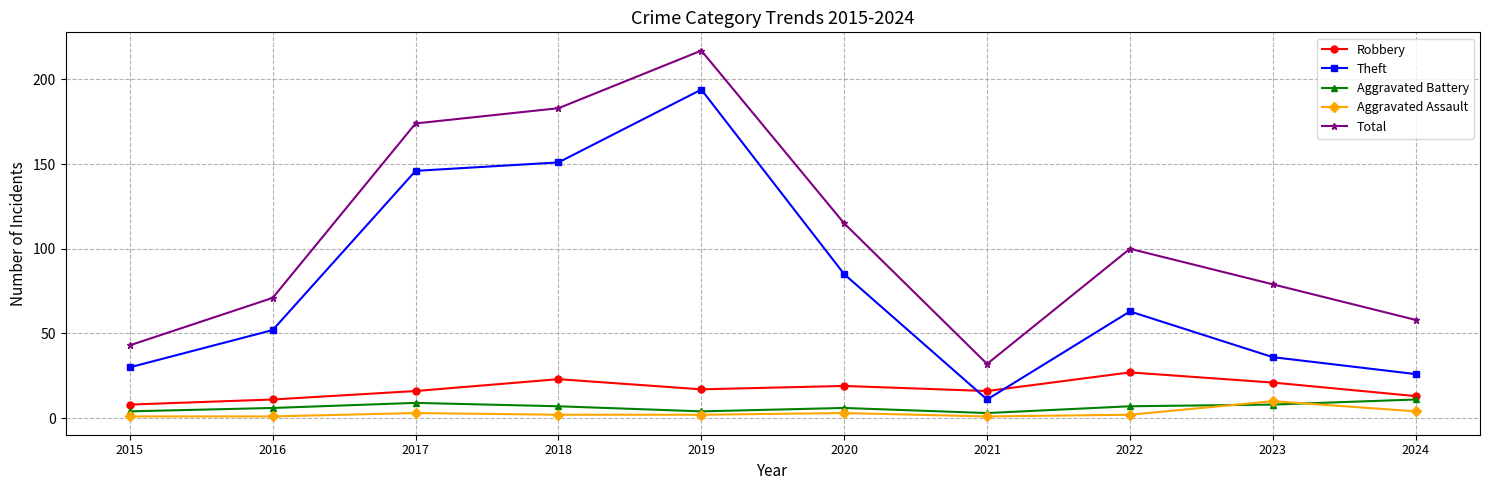

True or false: Robbery and Aggravated Battery cross at least once.

False